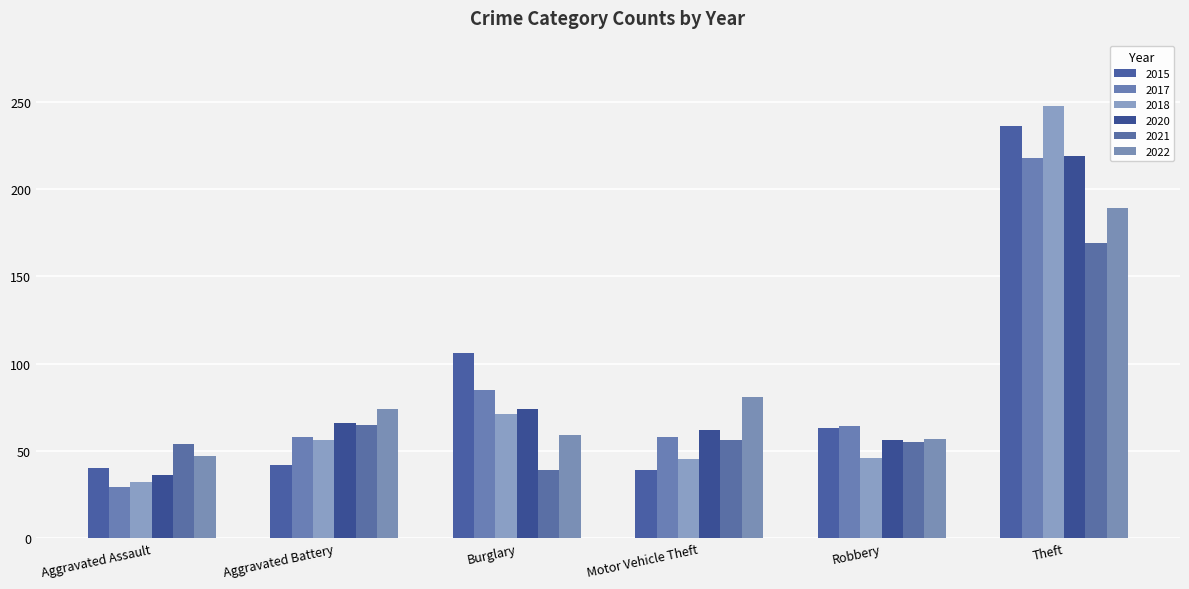

Which category has the highest value in the 2015 series?

Theft